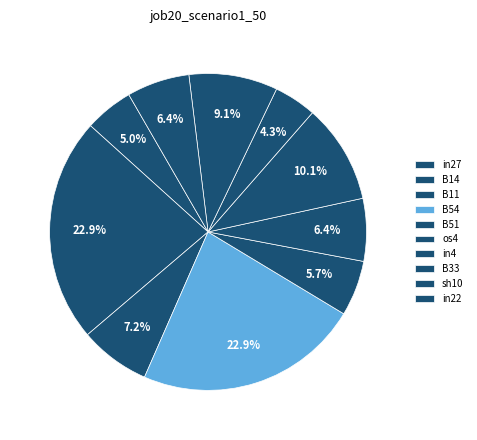

Do in4 and os4 together represent more than half of the pie?

No